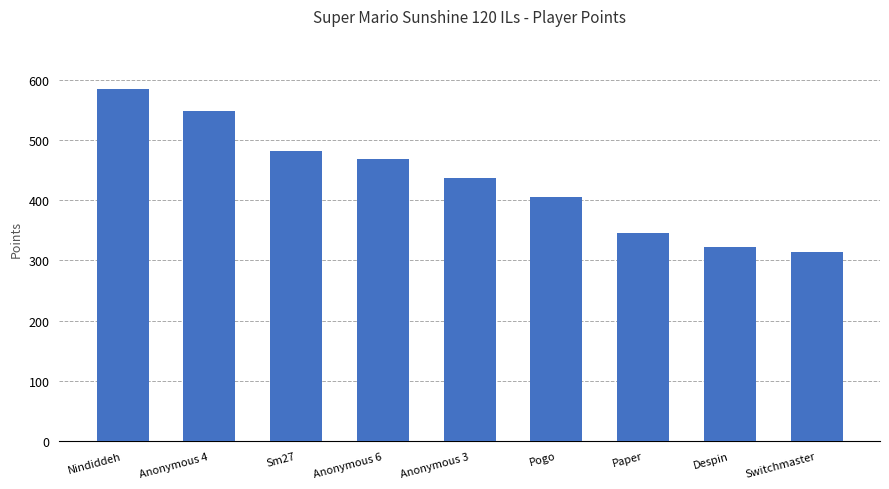

What is the label of the 6th bar from the right?

Anonymous 6